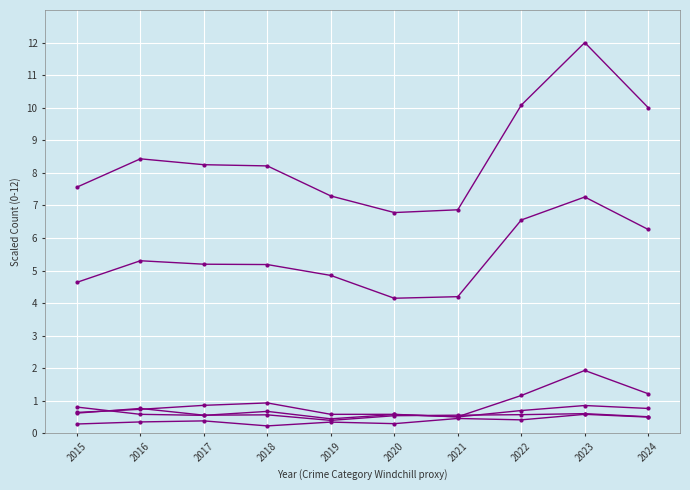

Count the number of categories in the chart.

10